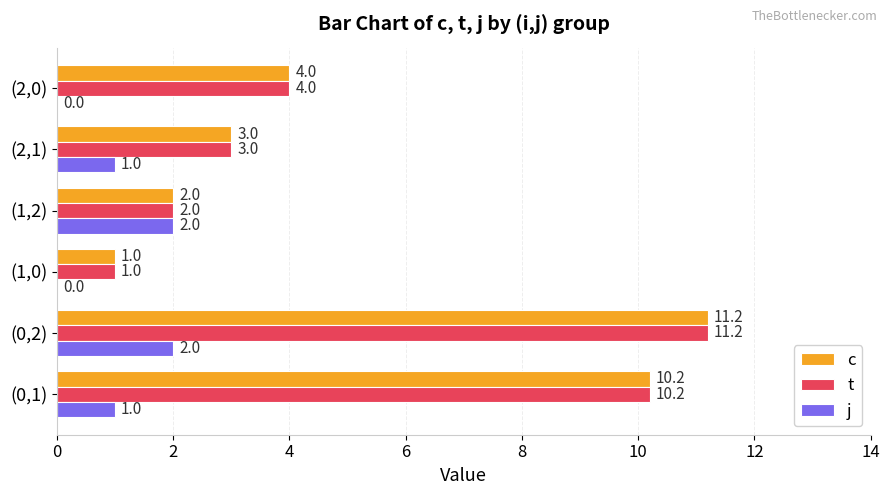

Is the value of t at (2,1) greater than the value of c at (1,2)?

Yes